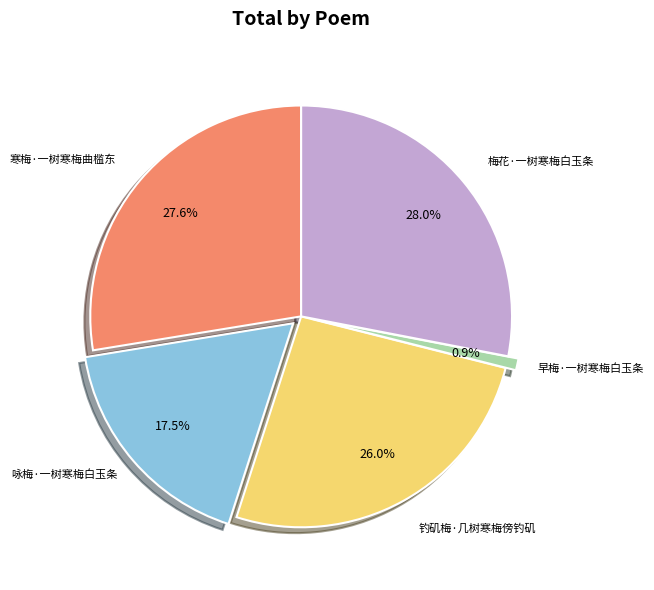

Is there any slice that represents more than half of the pie?

No